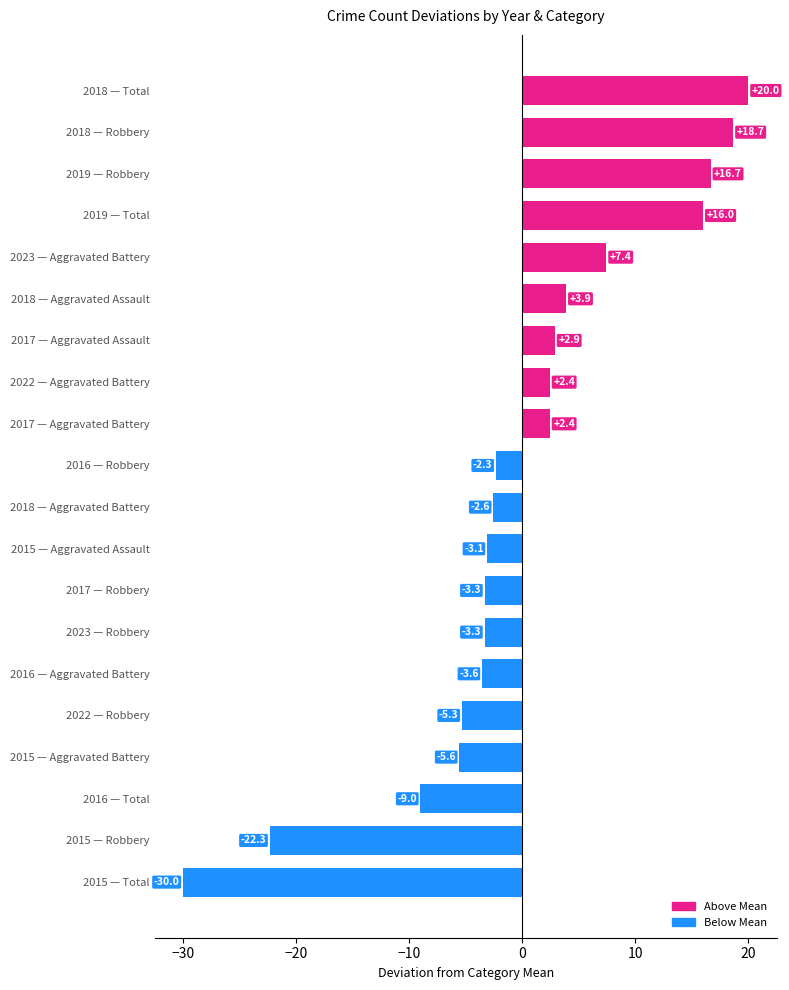

Read the value at 2022 — Aggravated Battery.

2.4